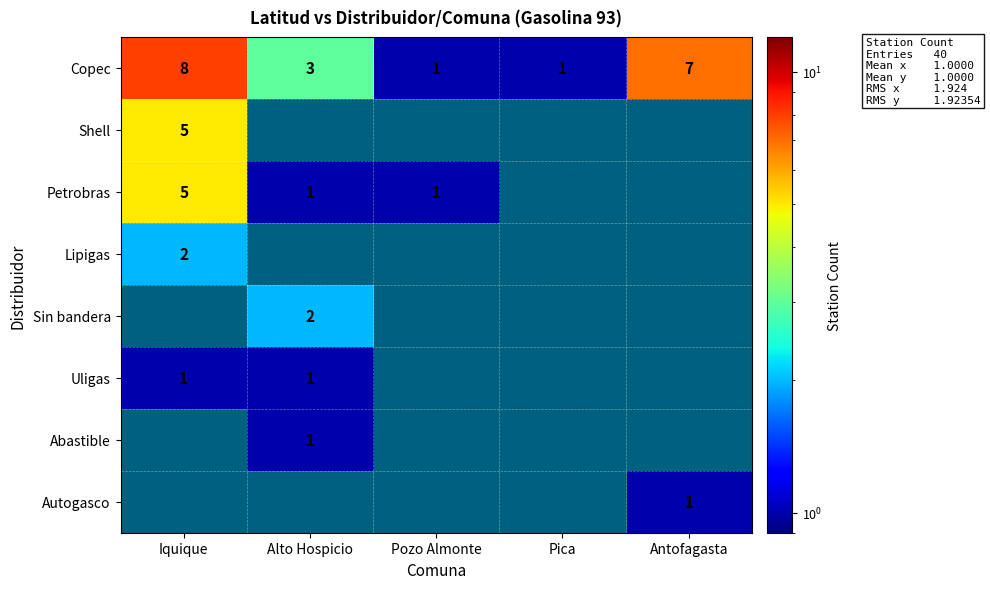

What is the average value of the Copec series?

4